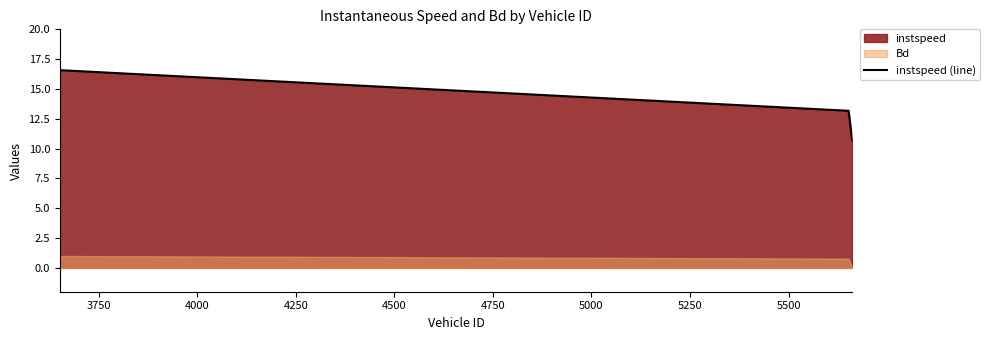

Count the number of values greater than 13.

2